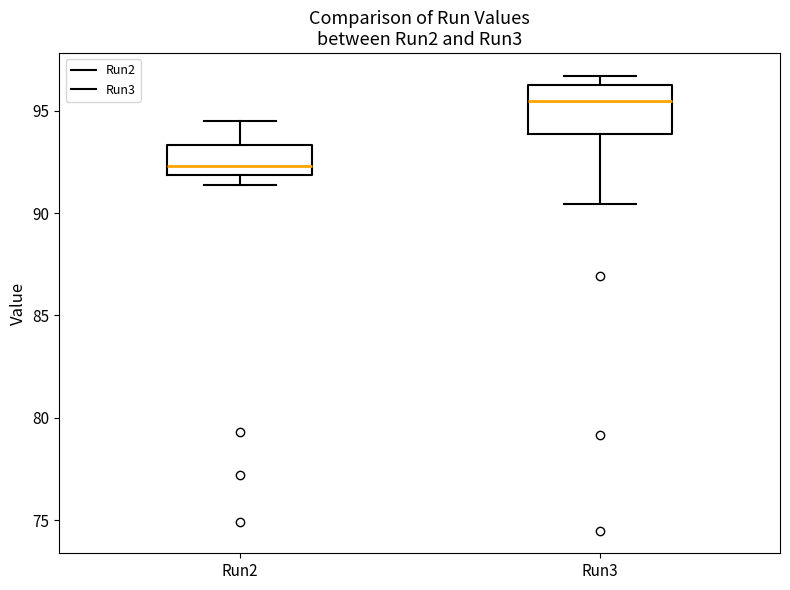

Reading left to right, transcribe this box plot: for each box, give where its median line is, the range the box spans, and where its two whiskers end, as read against the y-axis. The values are not printed on the chart, so give them approximately, as read against the axis.

Run2: median 92.5, box 92.0 to 93.5, whiskers 91.5 to 94.5
Run3: median 95.5, box 94.0 to 96.5, whiskers 90.5 to 96.5 (just above the box's upper edge)